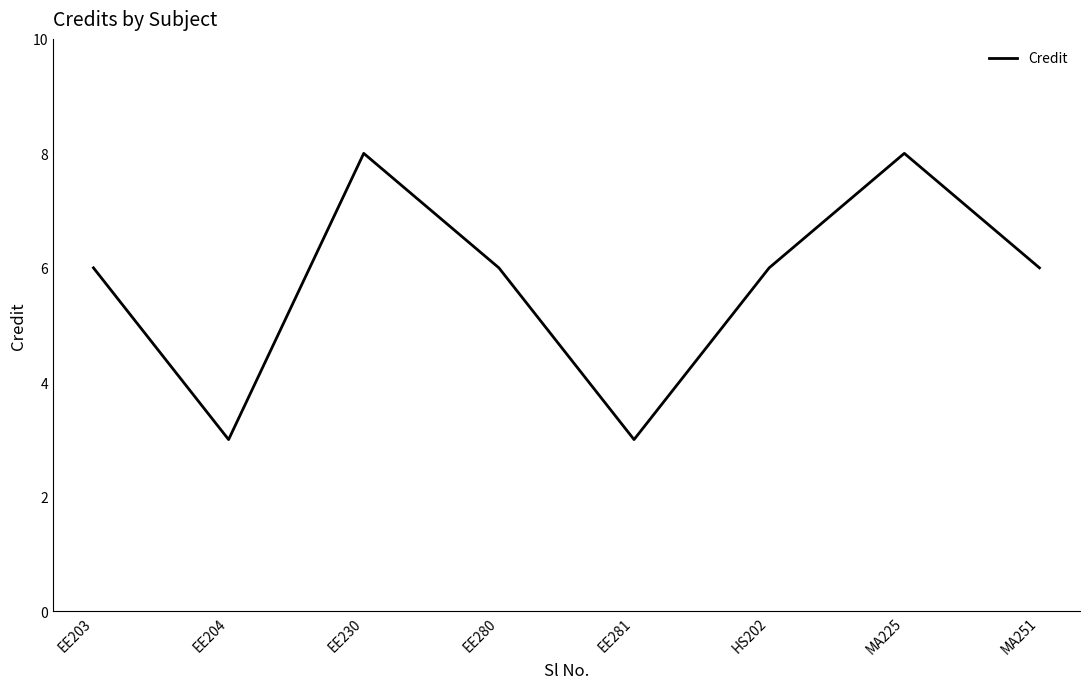

How many distinct data groups are displayed?

1